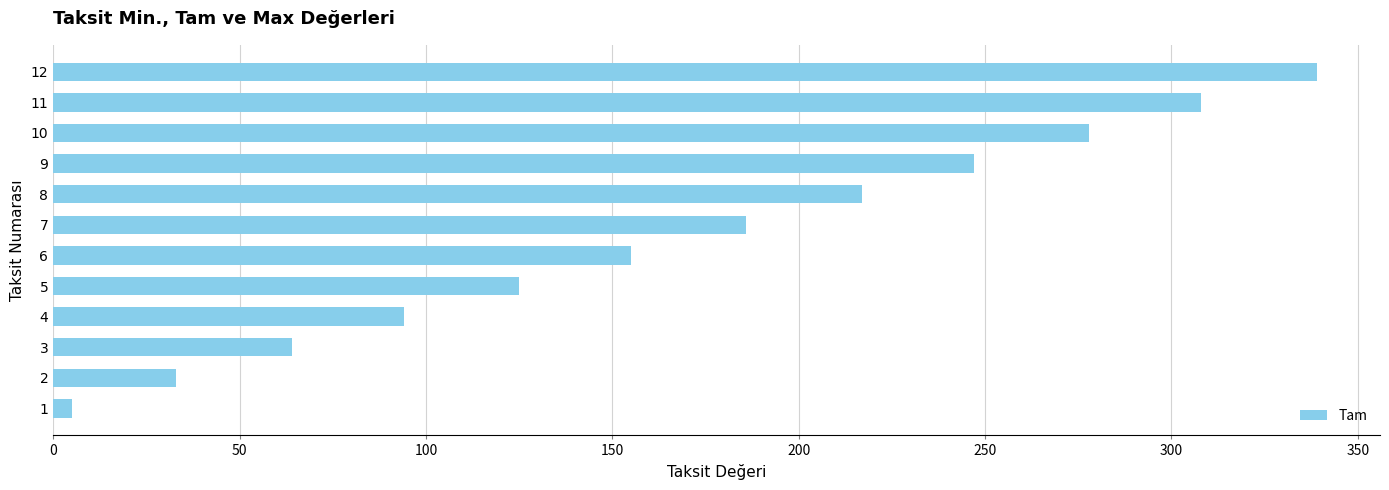

Reading bottom to top, what are all the values shown in this chart?

5	33	64	94	125	155	186	217	247	278	308	339